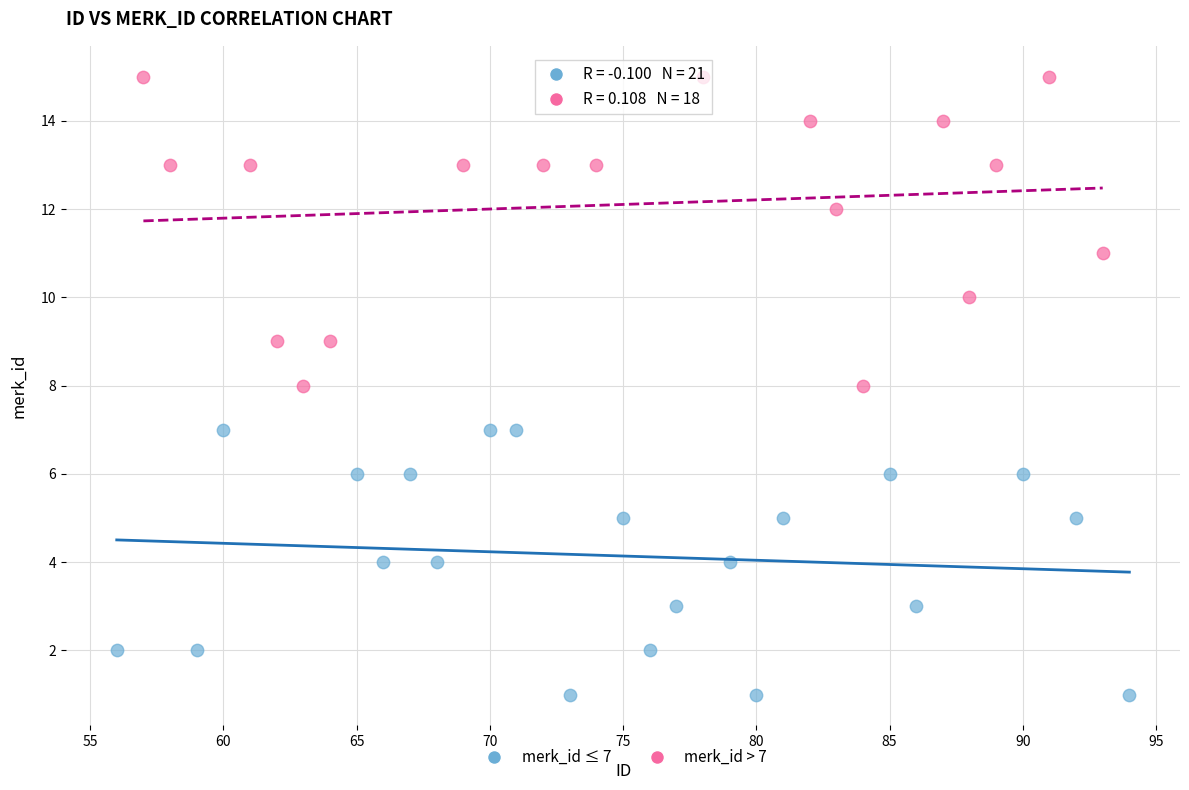

Which series contains the highest Y value?

merk_id > 7